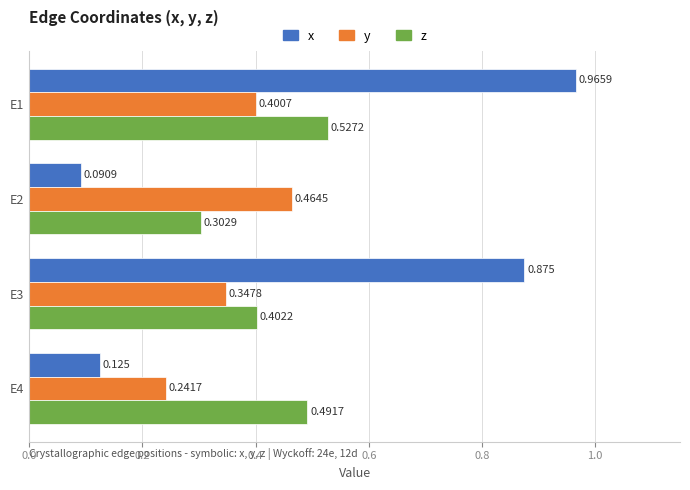

Rank the series at E1 from lowest to highest value.

y, z, x